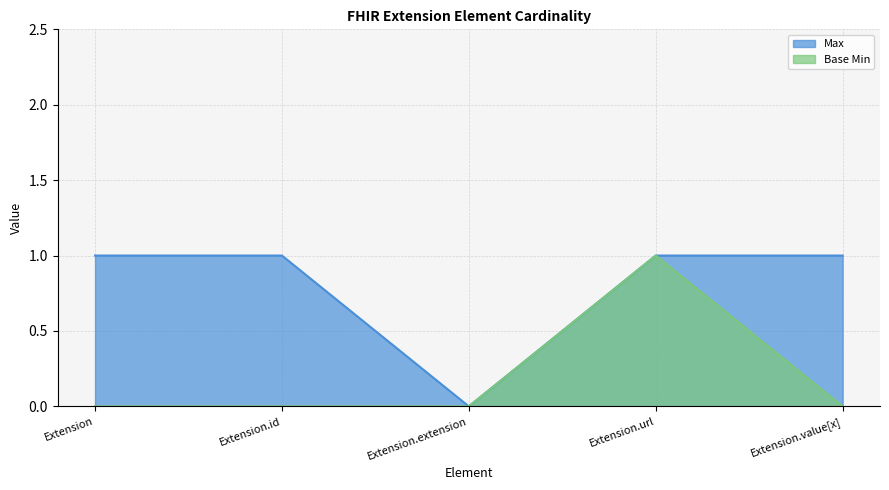

What position from the left is Extension.id?

2